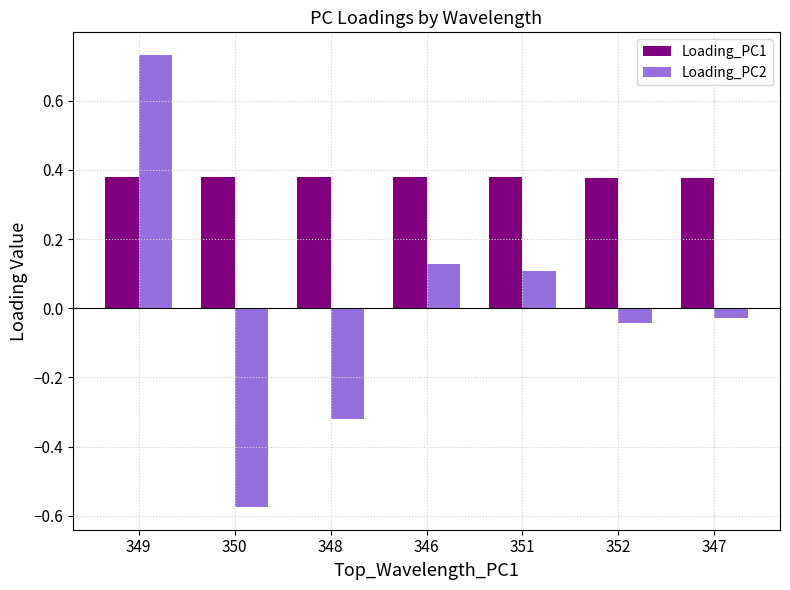

The Loading_PC1 series shows 0.2 at 348. True or false?

False